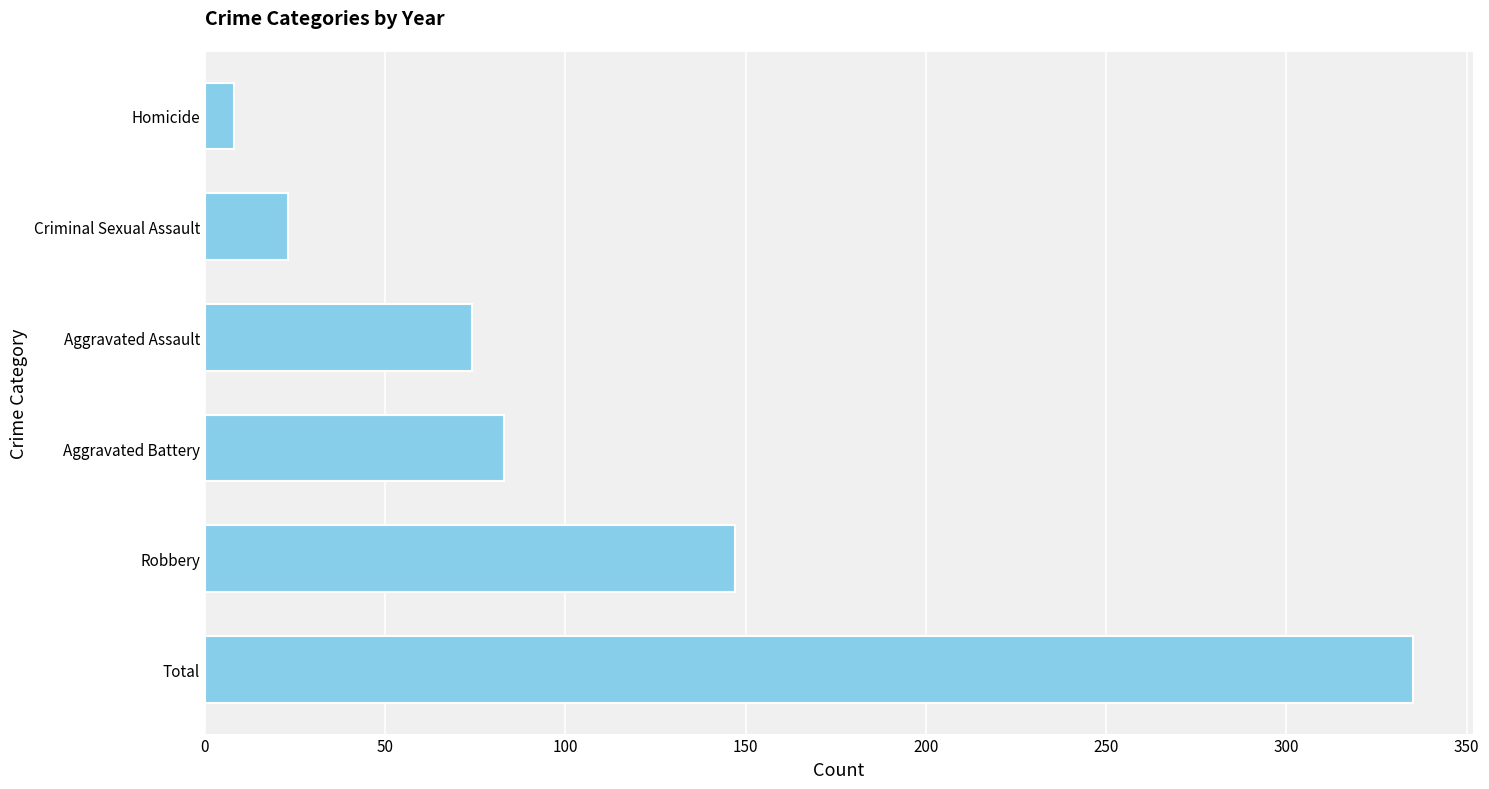

How many bars are there in total?

6